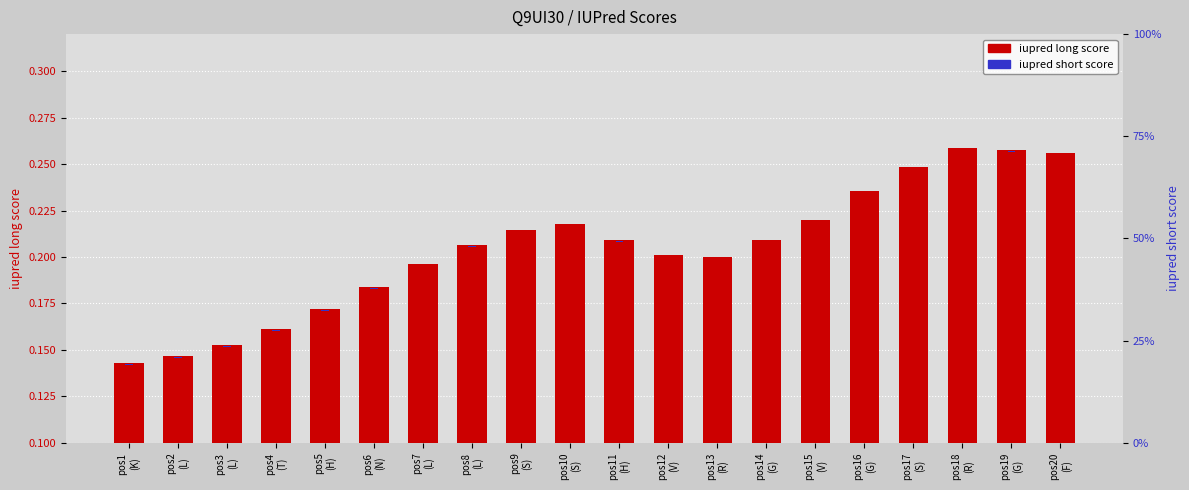

At which category is the sum across all series the highest?

pos18
(R)